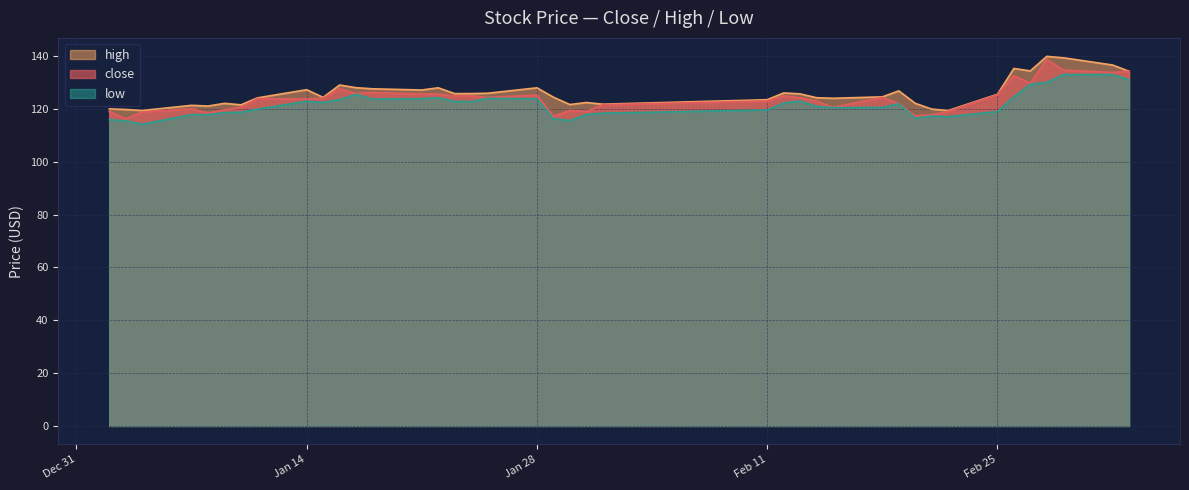

Where does the high series first go above 125?

Jan 14